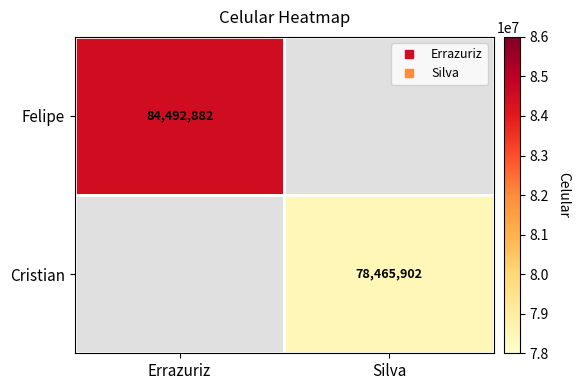

How many positive values does the Cristian series have?

1